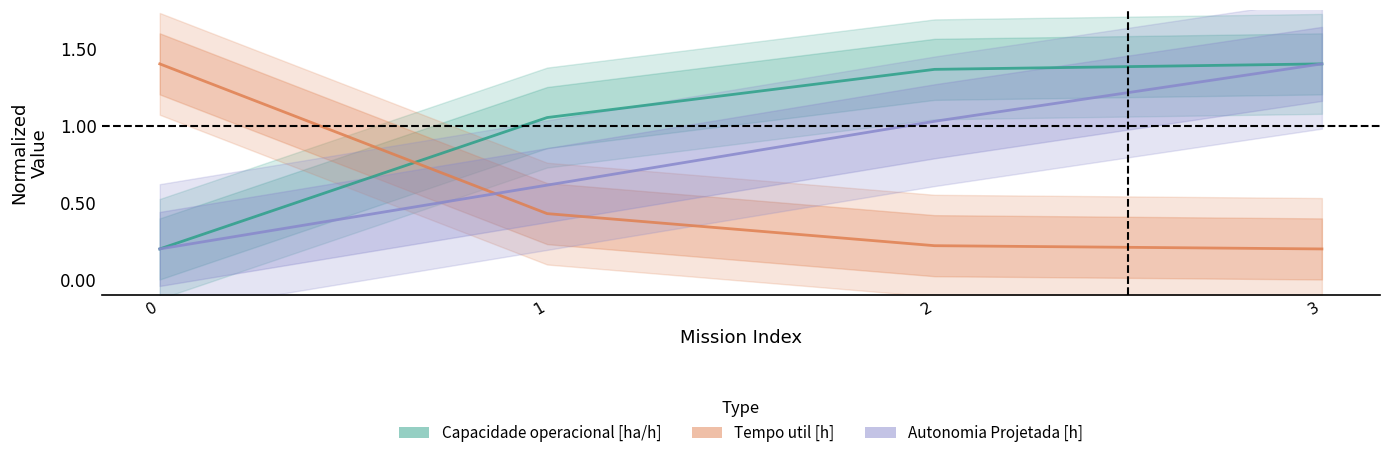

Does the chart display data point markers on the line(s)?

No